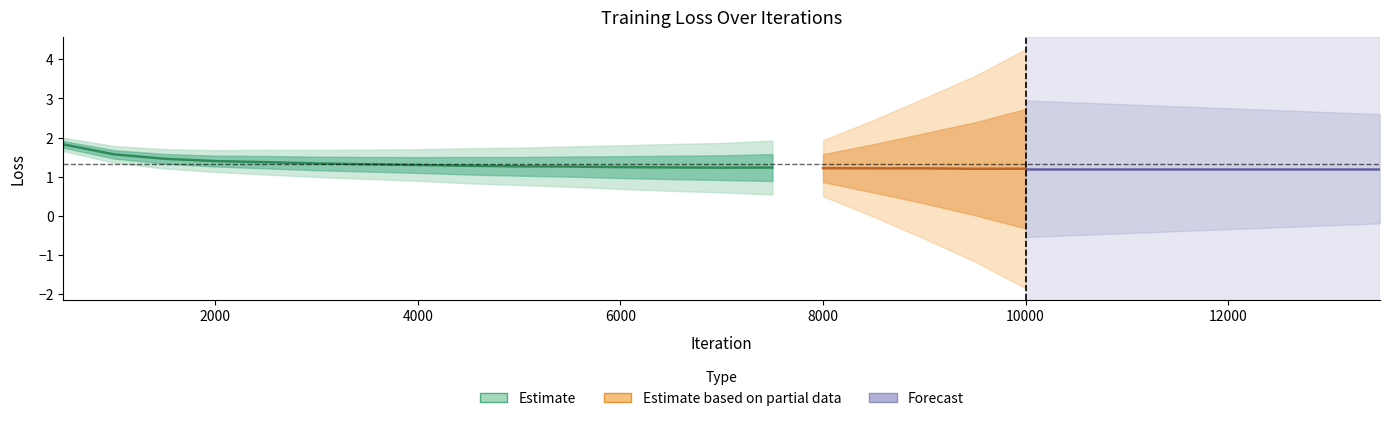

Which label corresponds to the largest value in the chart?

500